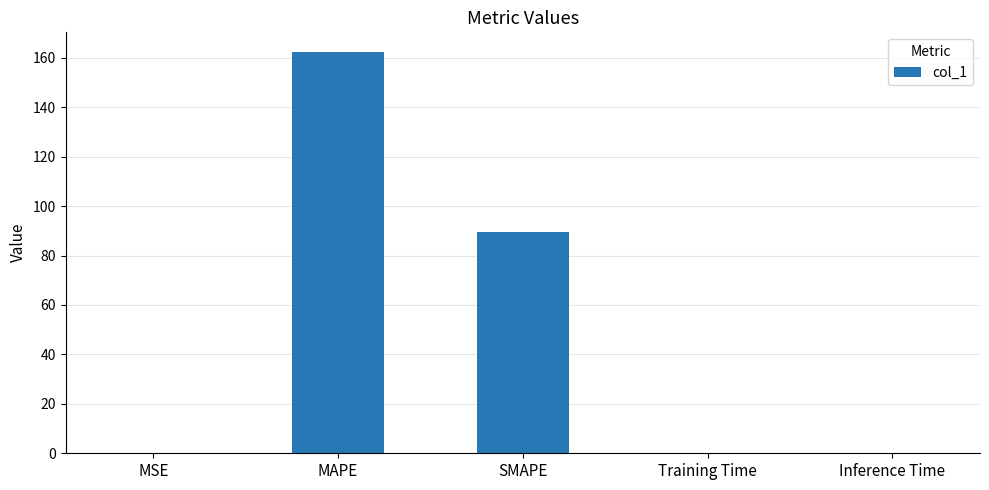

Reading right to left, extract all data points from this chart.

Inference Time=0.2	Training Time=0.2	SMAPE=89.6	MAPE=162.2	MSE=0.2